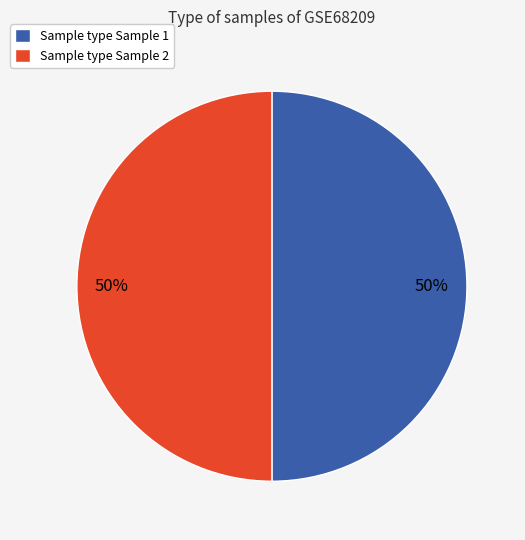

What percentage is the Sample type Sample 2 slice, to the nearest percent?

50%